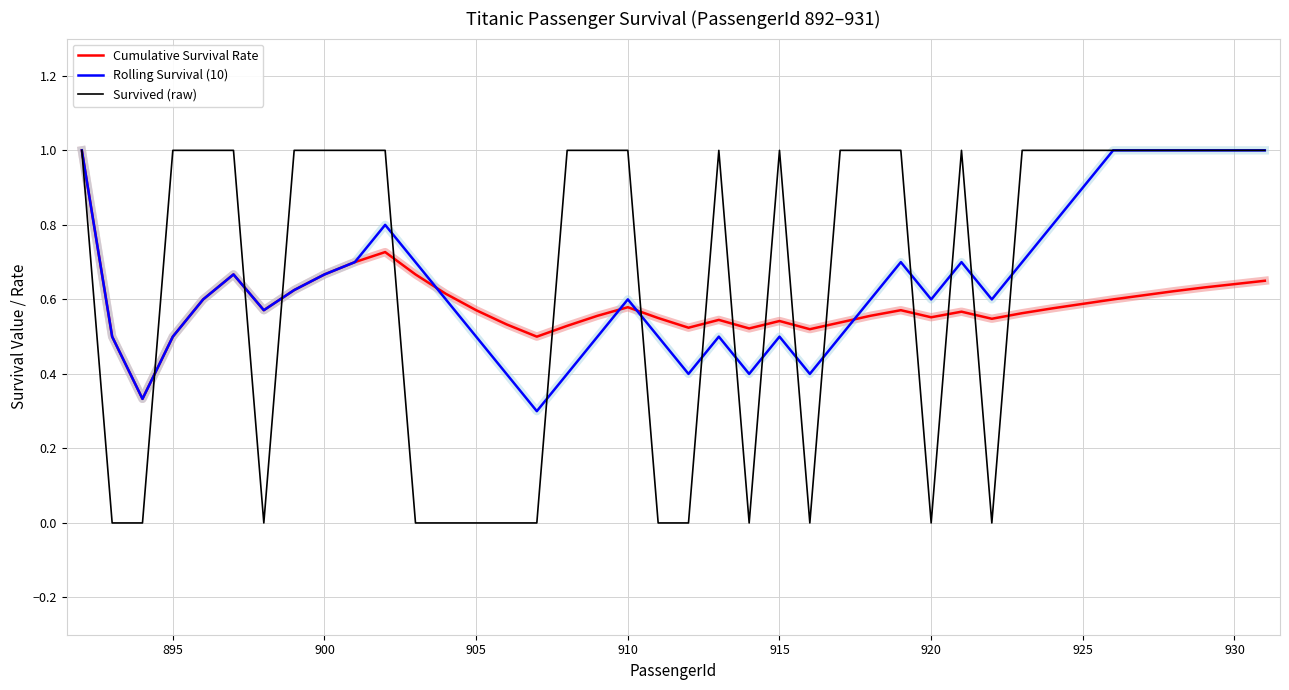

How many Cumulative Survival Rate values are between 0 and 1?

40